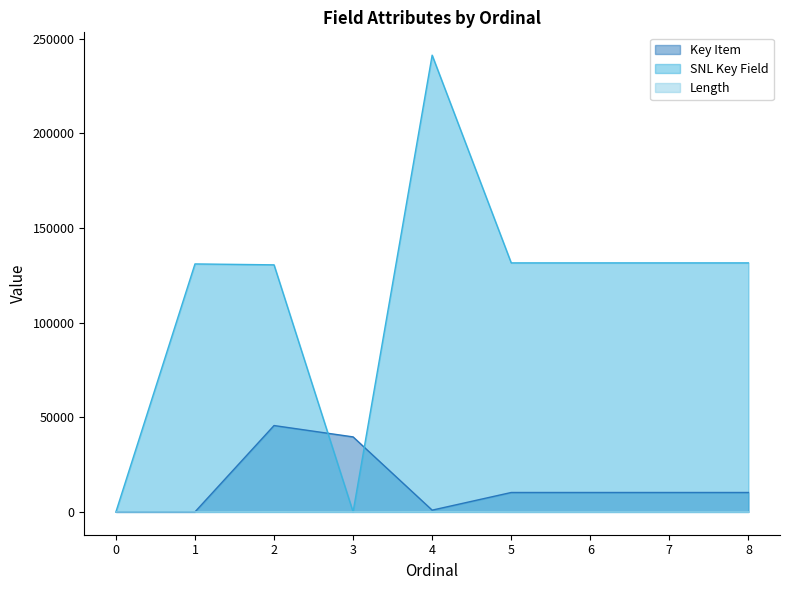

At how many categories does at least one series exceed 74624?

7